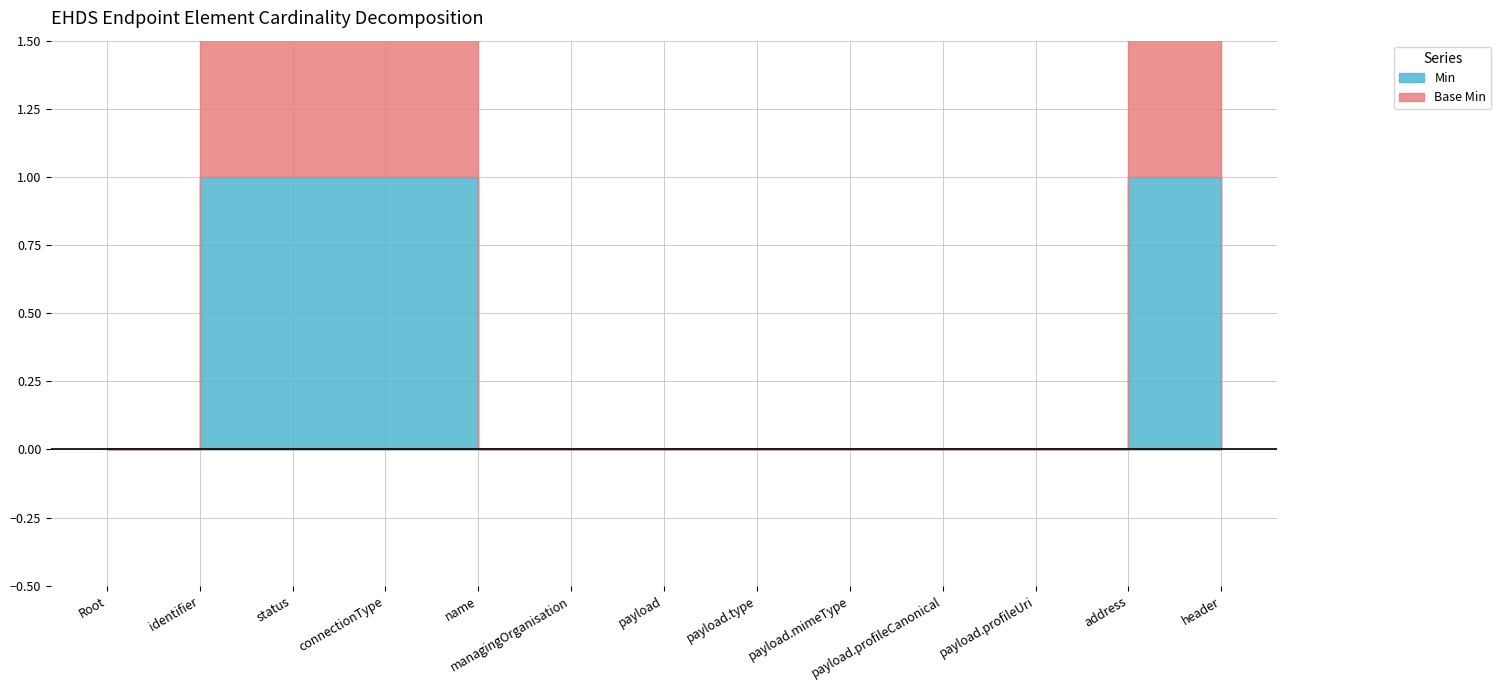

What is the label of the 11th point from the right?

EHDSEndpoint.status